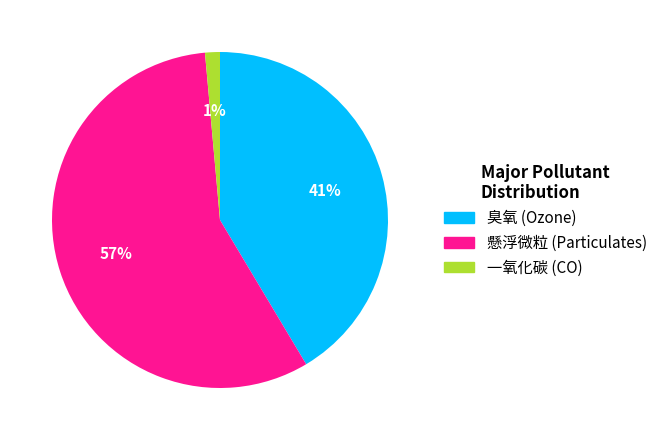

Is it true that 一氧化碳 is 11% of the pie?

False